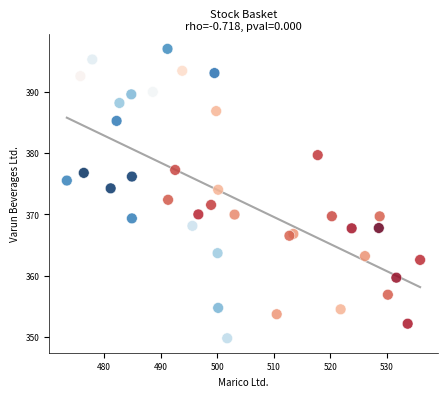

What is the range of Y values (max minus min)?

47.2